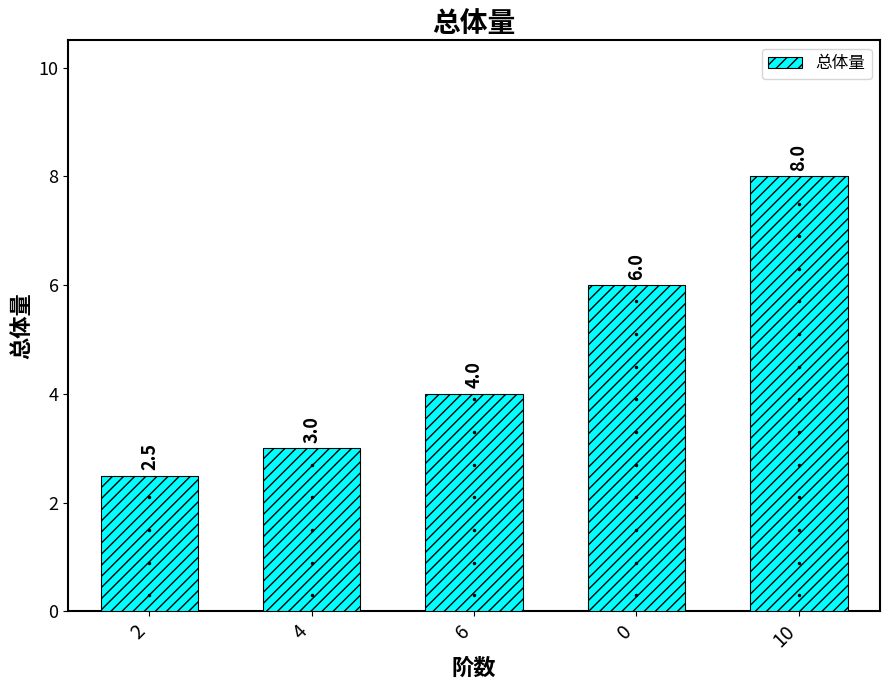

What is the difference between the values at 2 and 6?

1.5